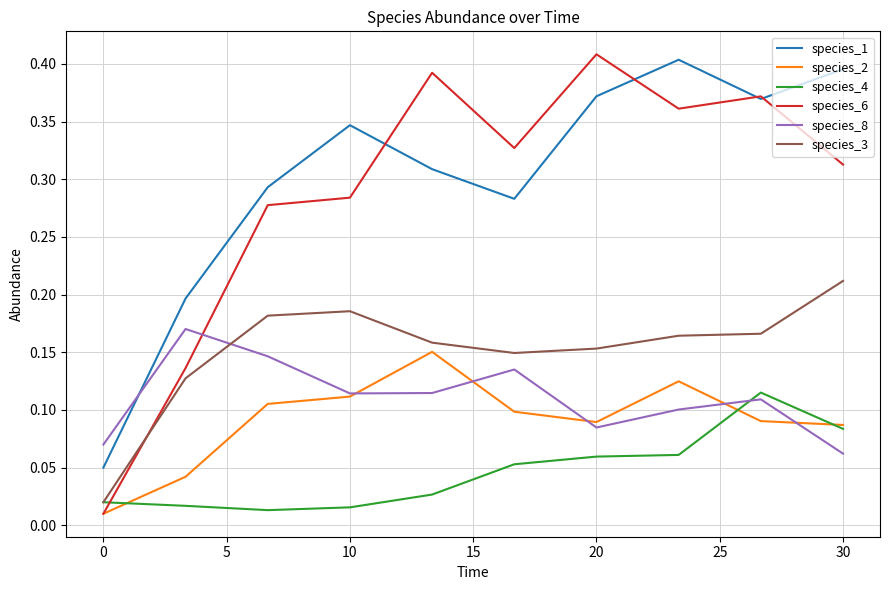

True or false: species_3 and species_8 cross at least once.

True